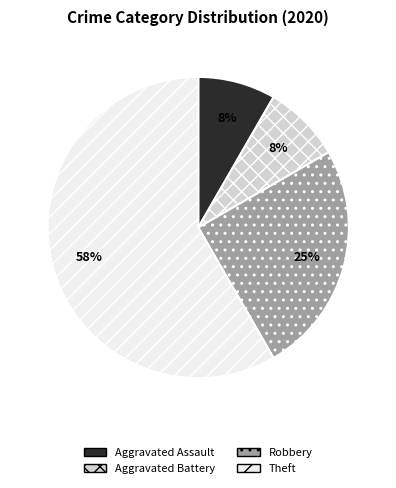

How many slices are in this pie chart?

4